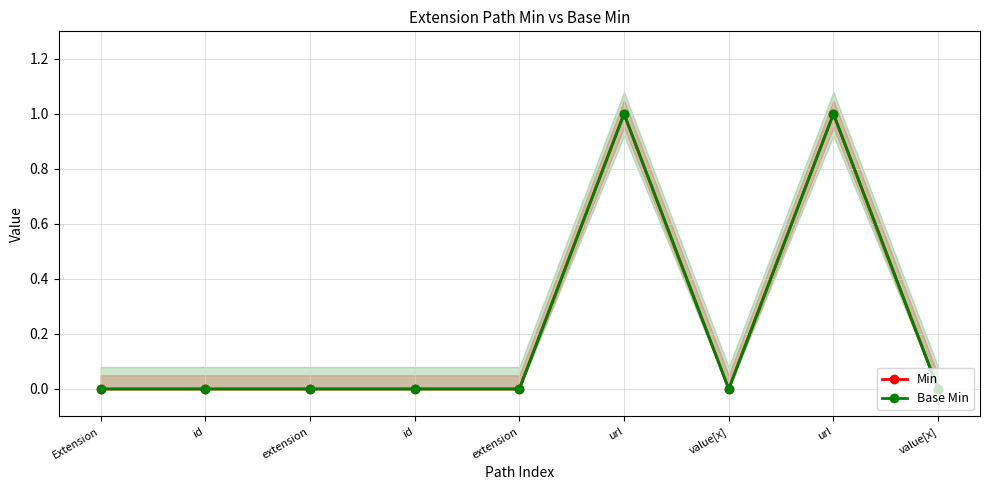

The Base Min series shows 1 at url. True or false?

True